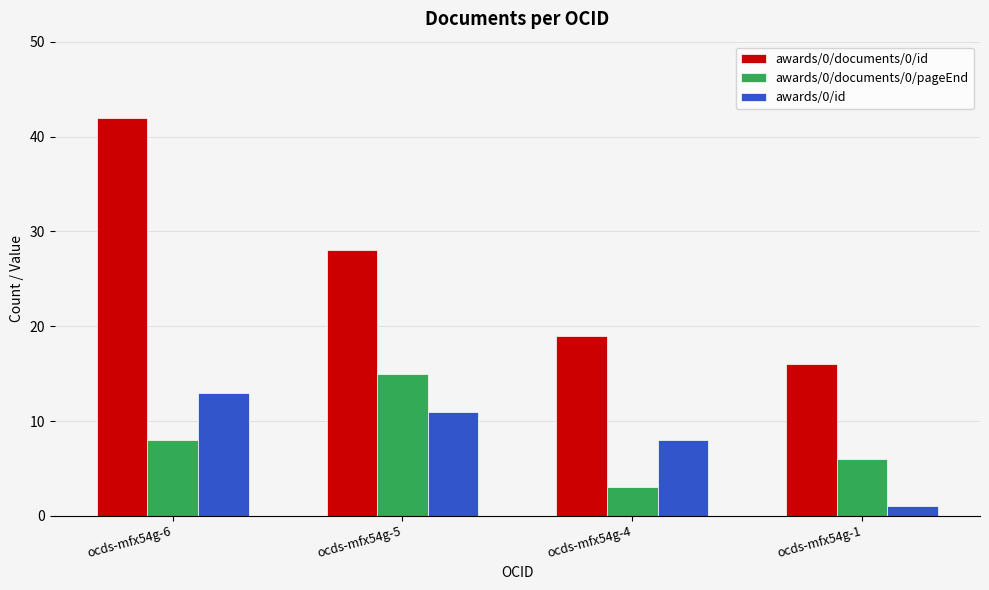

At how many categories does at least one series exceed 11?

4